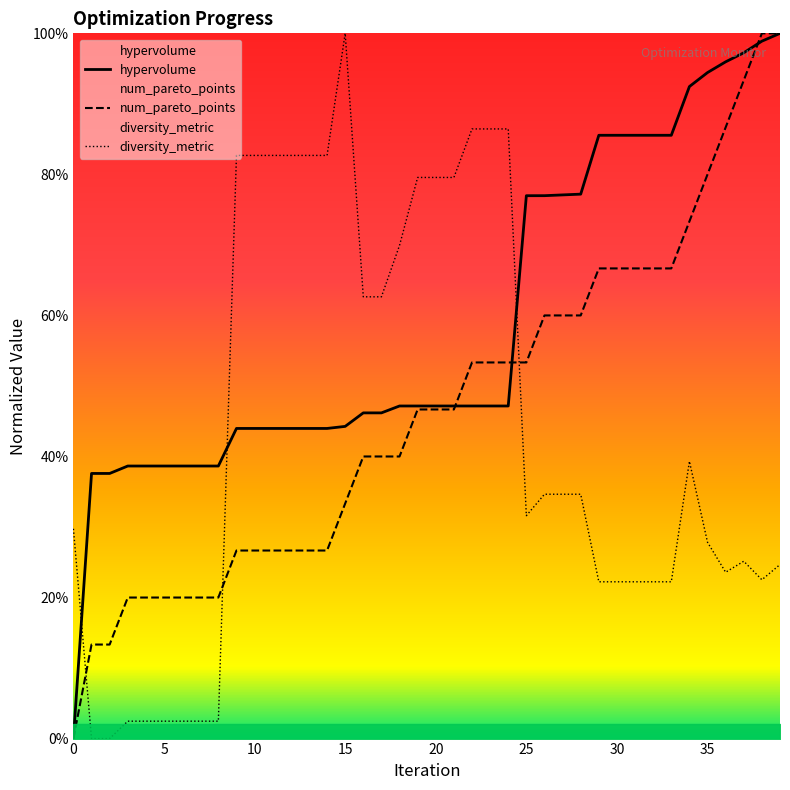

True or false: hypervolume has more than 2 interior local peaks.

False